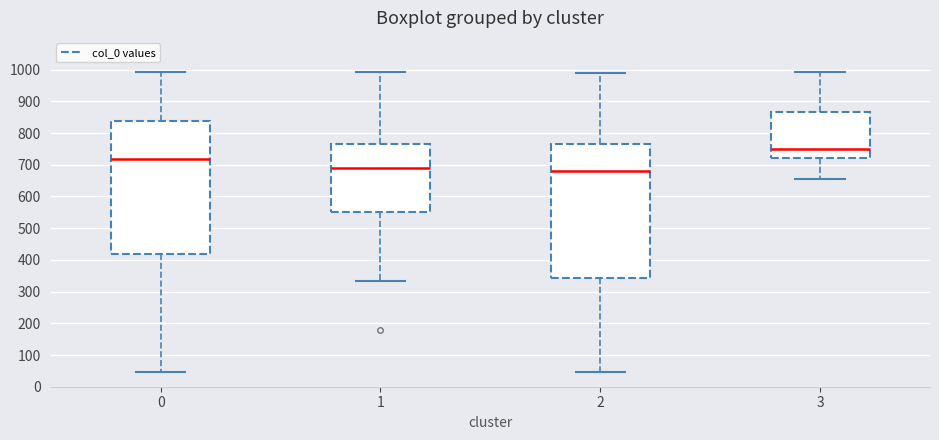

Where does the median line of the box at x = 3 sit on the y-axis? The values are not printed on the chart, so give them approximately, as read against the axis.

750